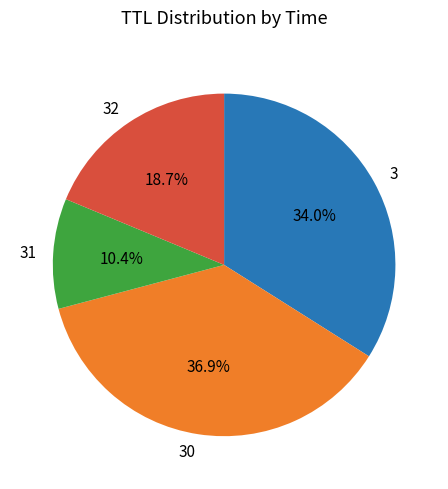

What portion of the pie excludes 30?

63.1%